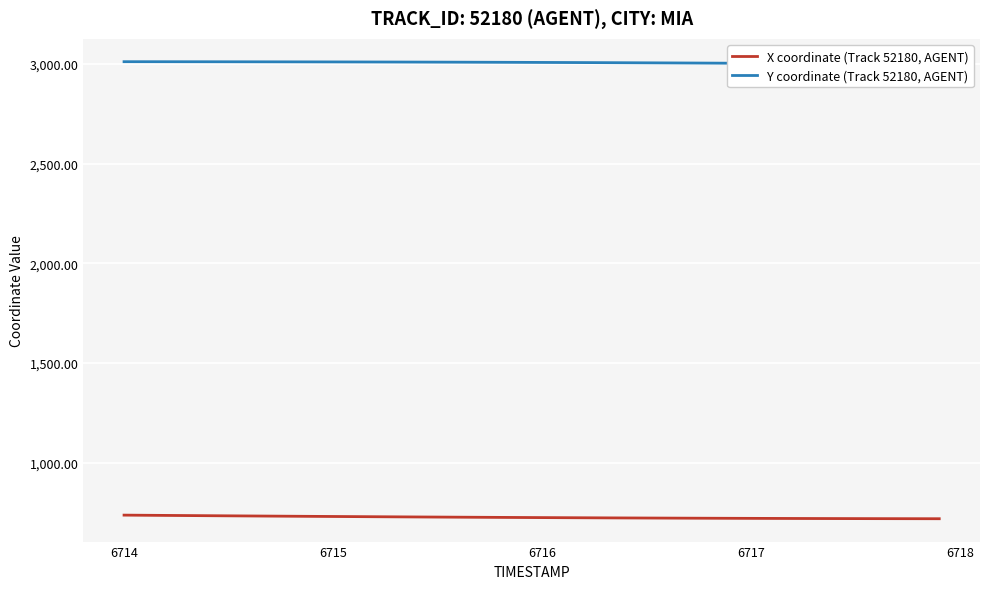

What is the minimum value for Y coordinate (Track 52180, AGENT)?

2997.2